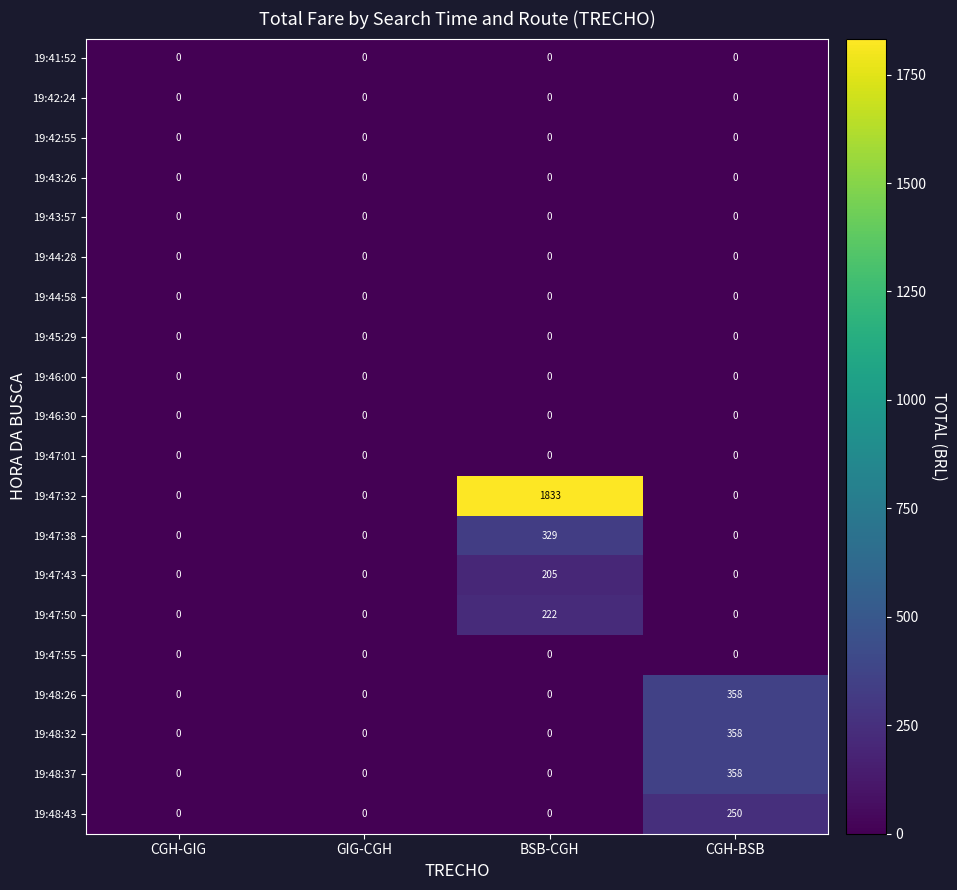

Which category has the highest value across all series?

BSB-CGH